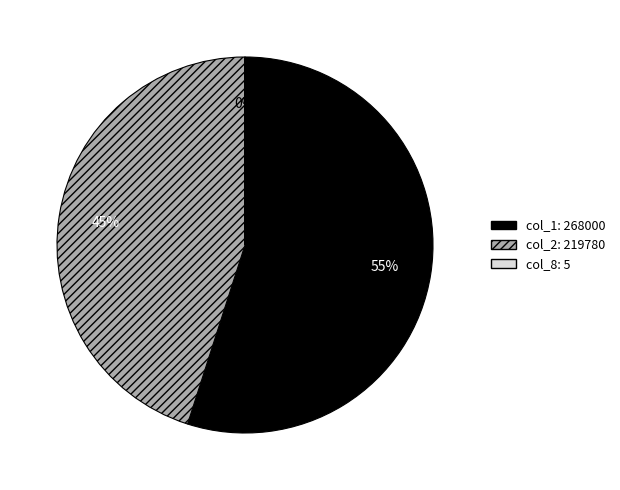

Is it true that col_1: 268000 is 65% of the pie?

False